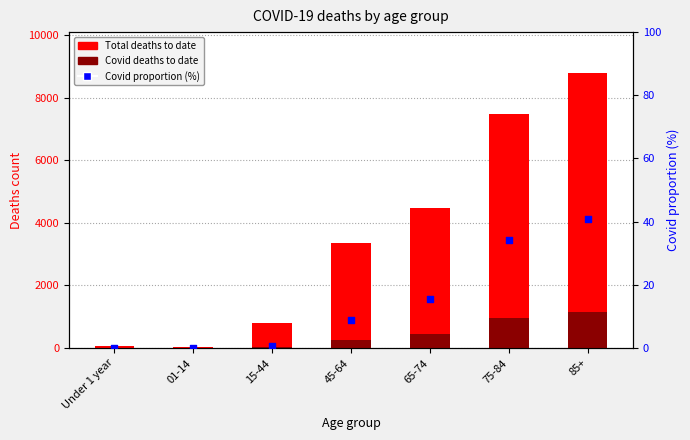

Which series has the widest spread of Y values?

Total deaths to date